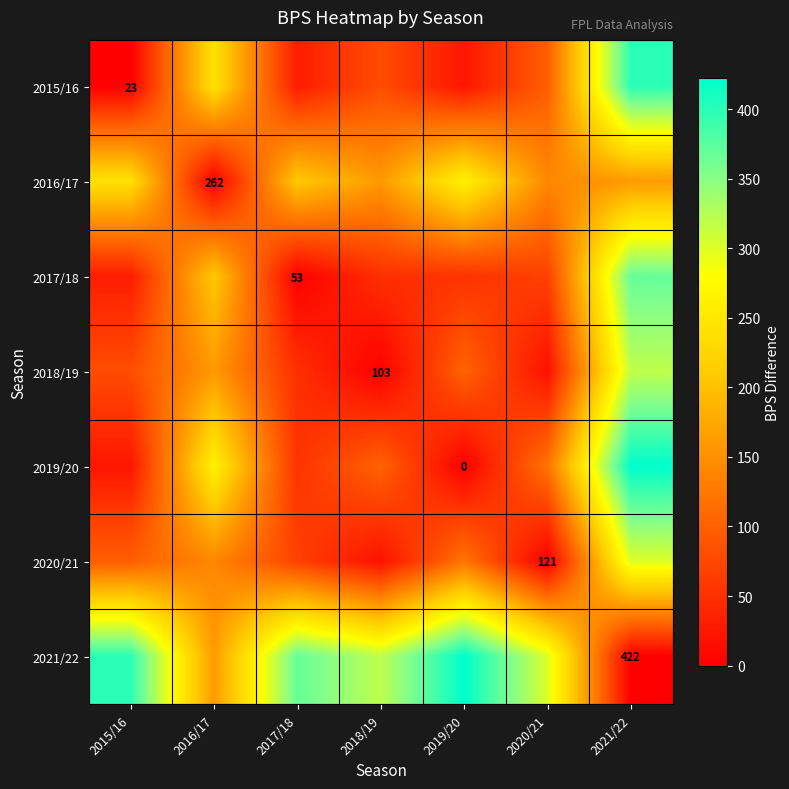

Which has a higher value, 2019/20 or 2016/17?

2016/17